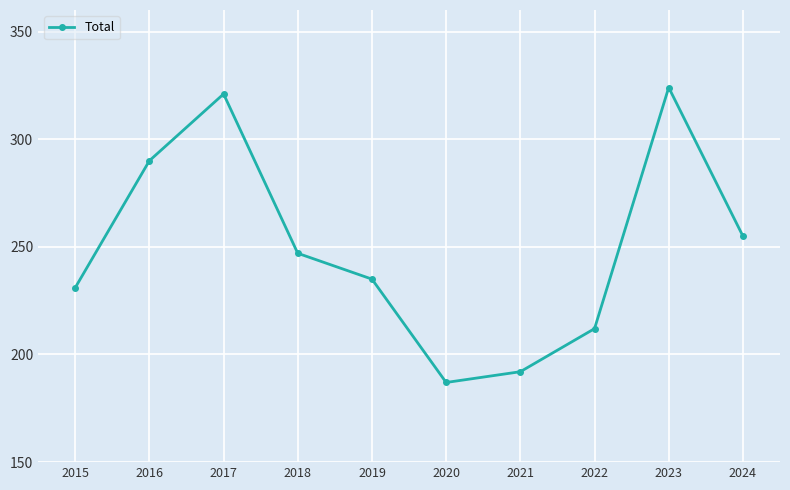

Where is the first local minimum?

2020